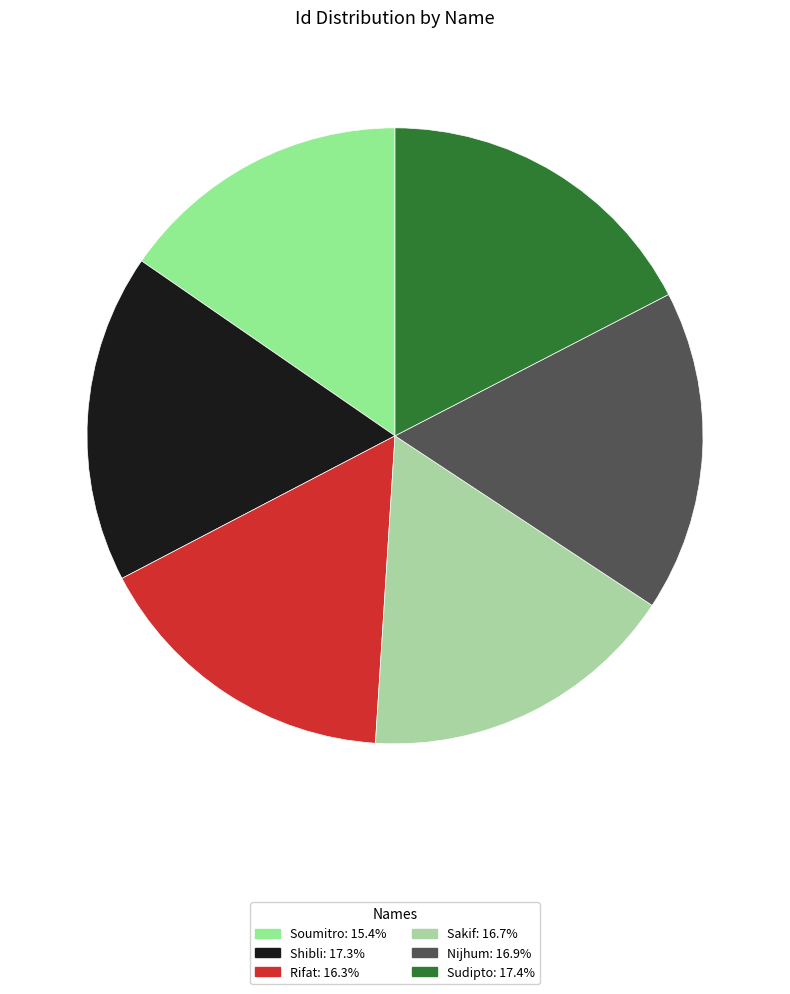

What percentage do Shibli and Rifat together represent?

33.6%